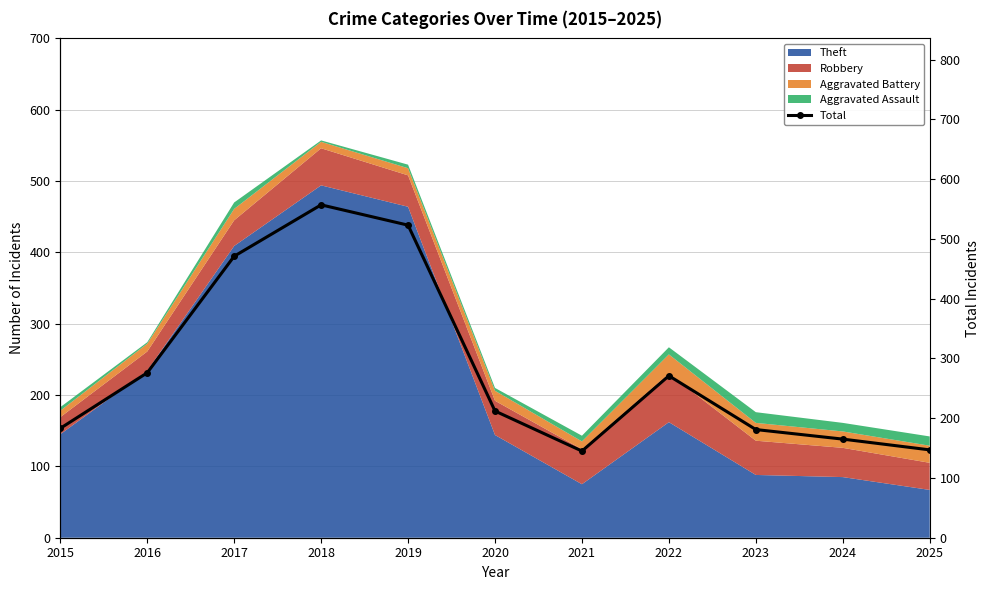

What is the difference between the maximum and second lowest values?

410